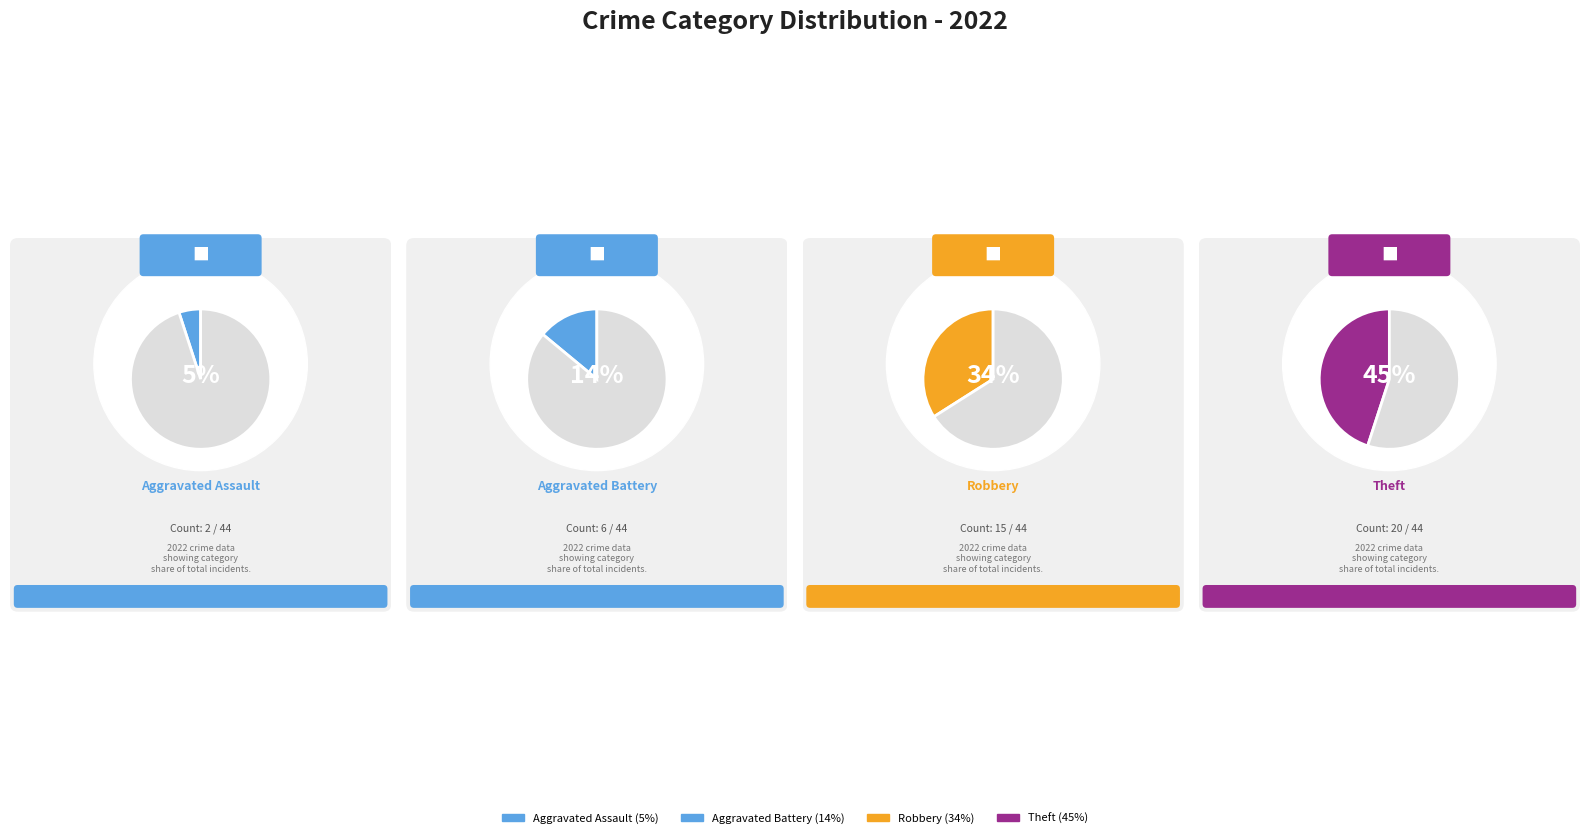

Is there any slice that represents more than half of the pie?

No